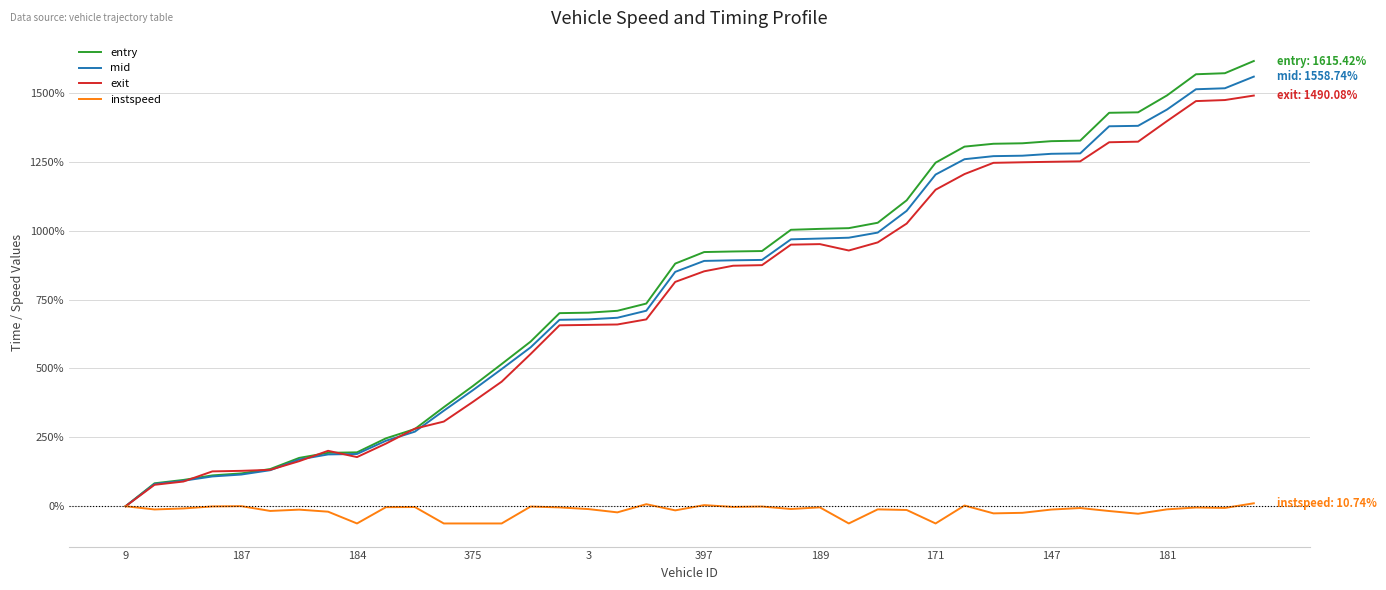

What is the maximum value shown in the chart?

1615.4